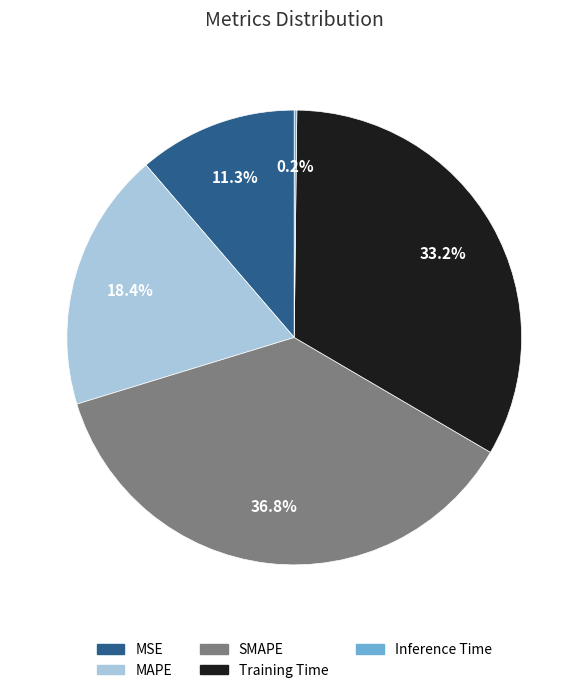

To the nearest percent, what is the difference between the largest and smallest slice percentages?

37%